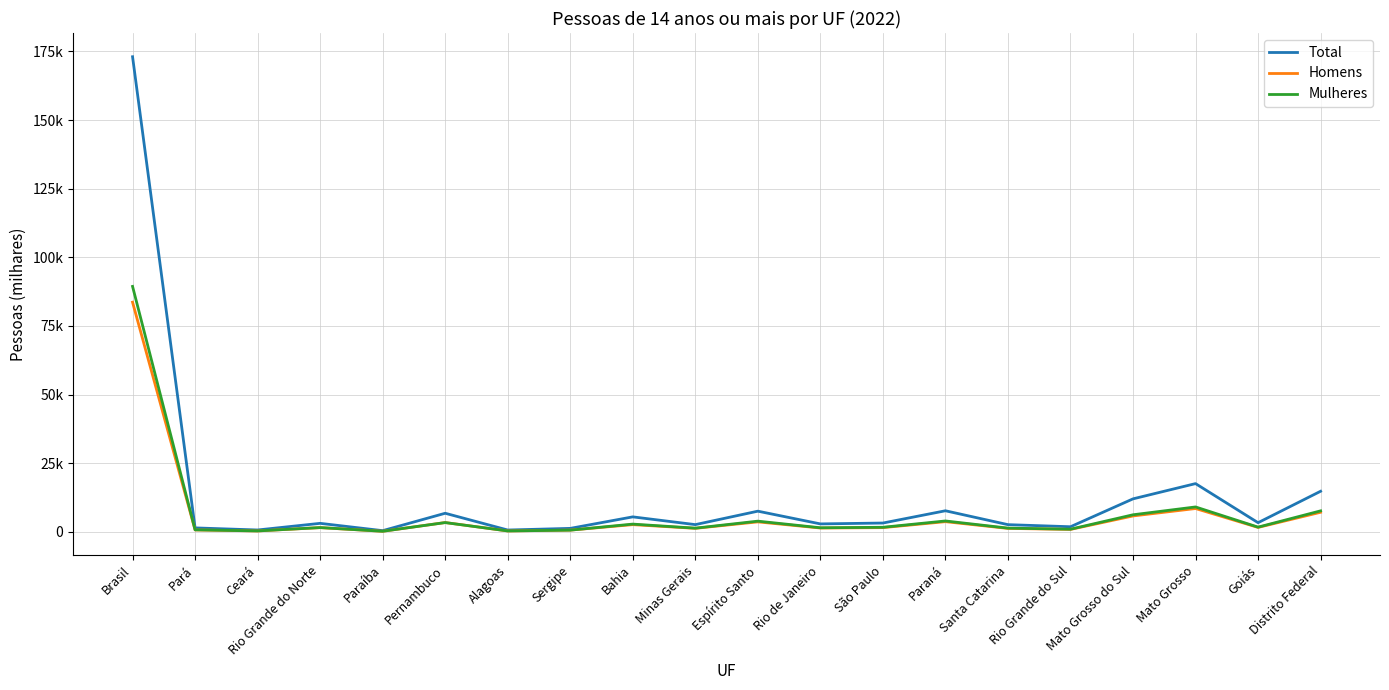

Where is the first local maximum for Mulheres?

Rio Grande do Norte